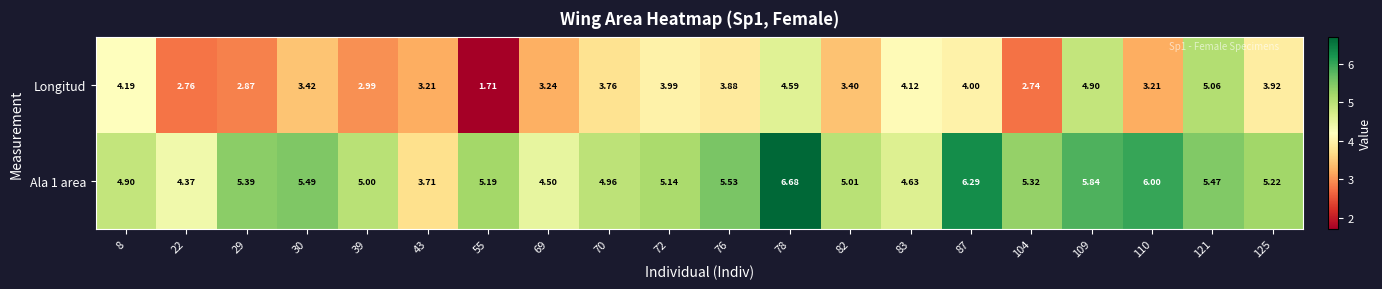

Rank the series by their average value, from highest to lowest.

Ala 1 area, Longitud